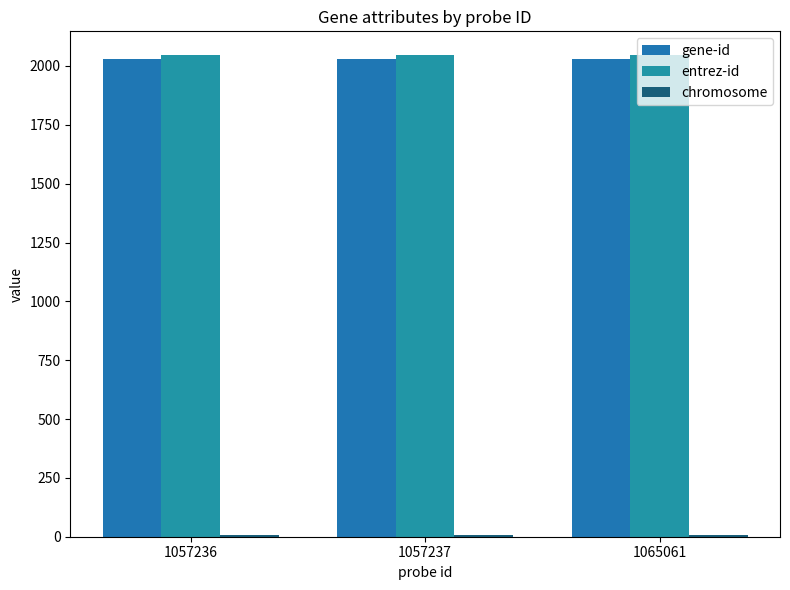

Count the number of data series in this chart.

3